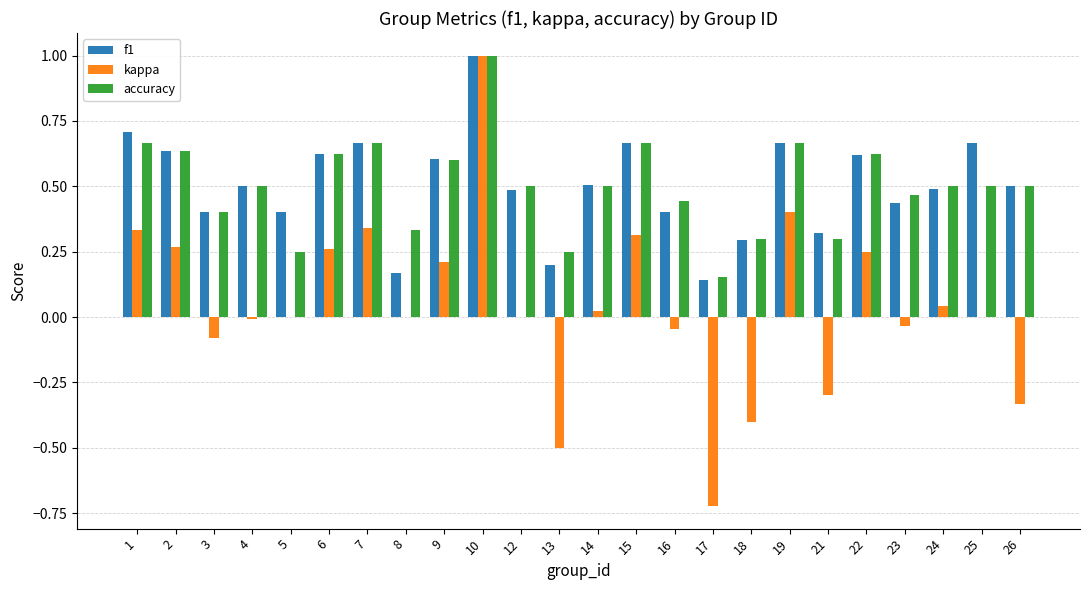

What is the sum of all f1 values?

12.1